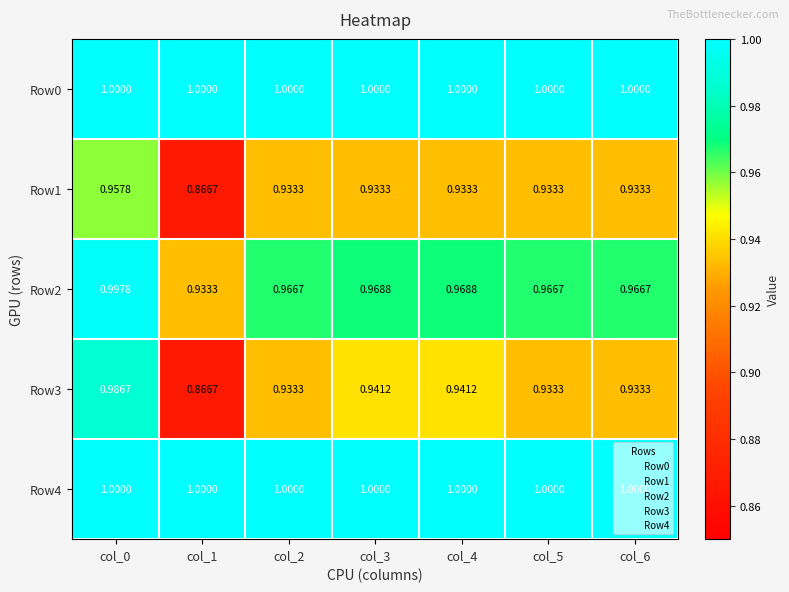

Is the value of Row4 at col_2 greater than the value of Row3 at col_3?

Yes